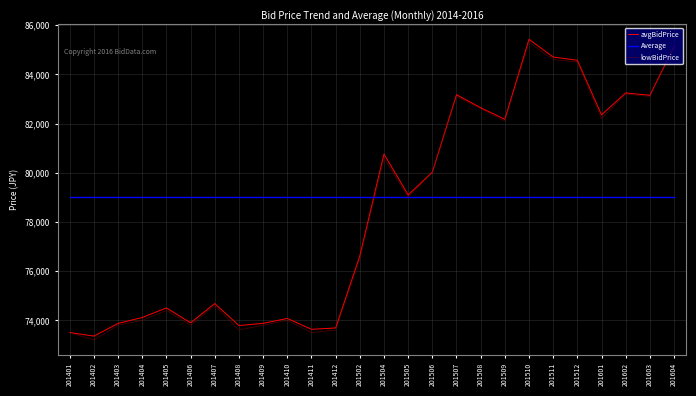

True or false: avgBidPrice and Average intersect in this chart.

True